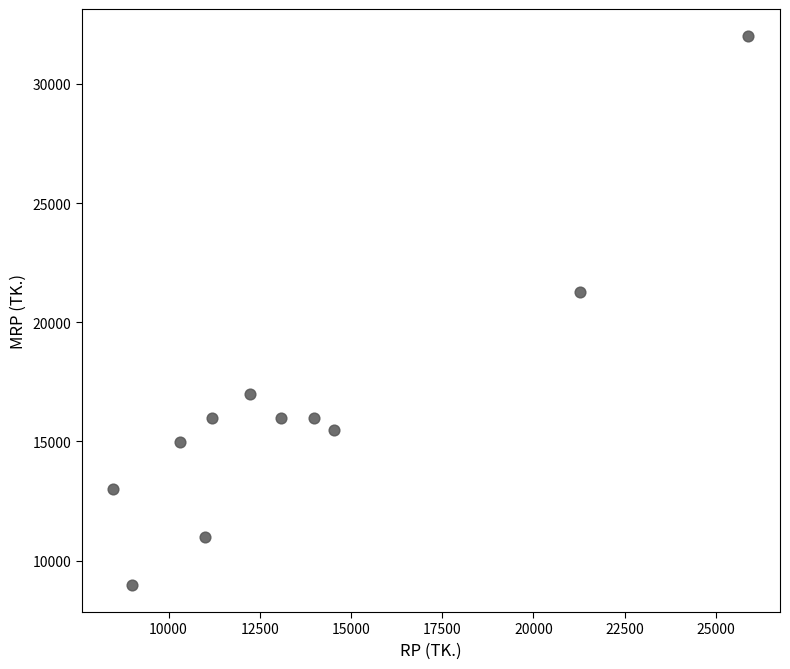

What is the average Y value?

16515